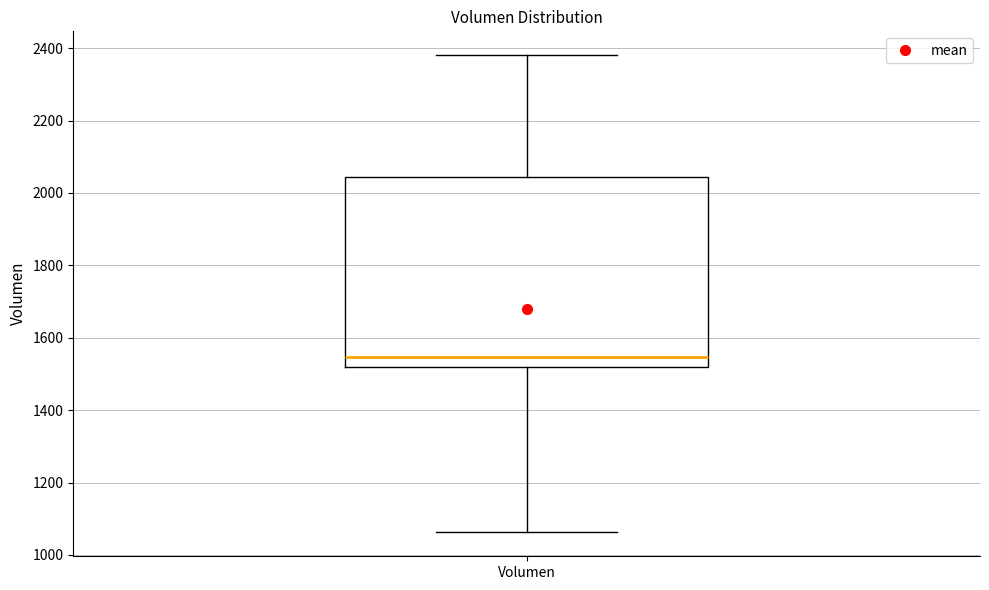

Transcribe this box plot: give where the median line is, the range the box spans, and where the two whiskers end, as read against the y-axis. The values are not printed on the chart, so give them approximately, as read against the axis.

median 1540, box 1520 to 2040, whiskers 1060 to 2380